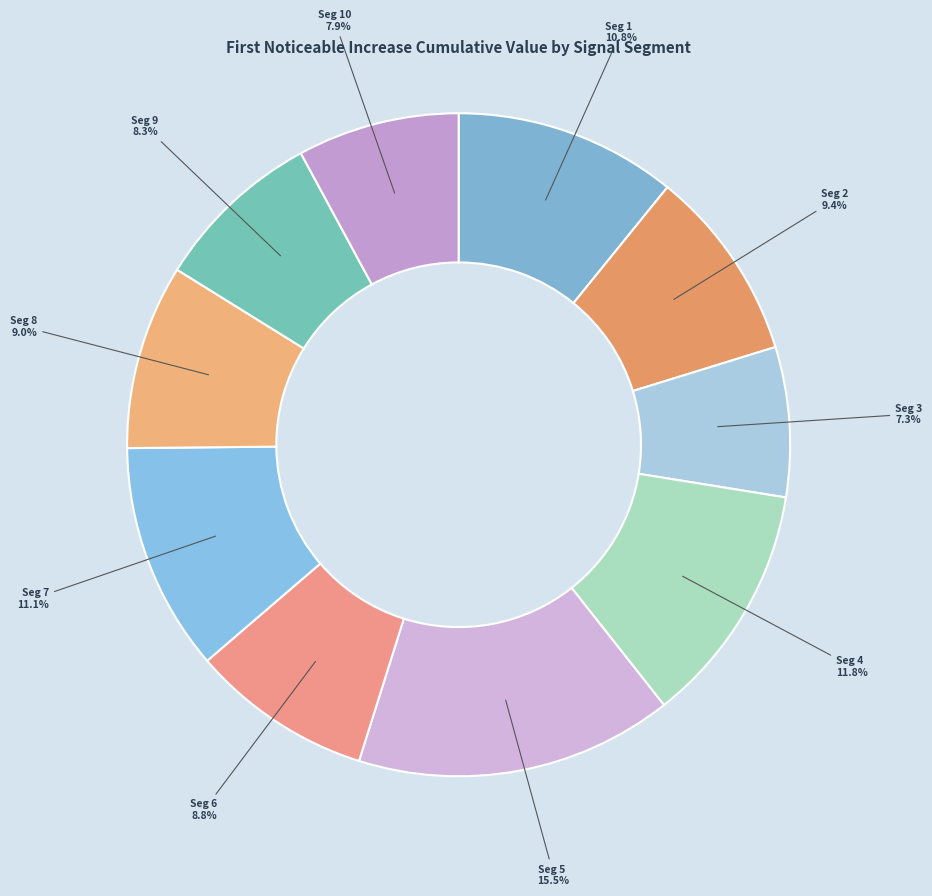

How many segments does this pie chart have?

10